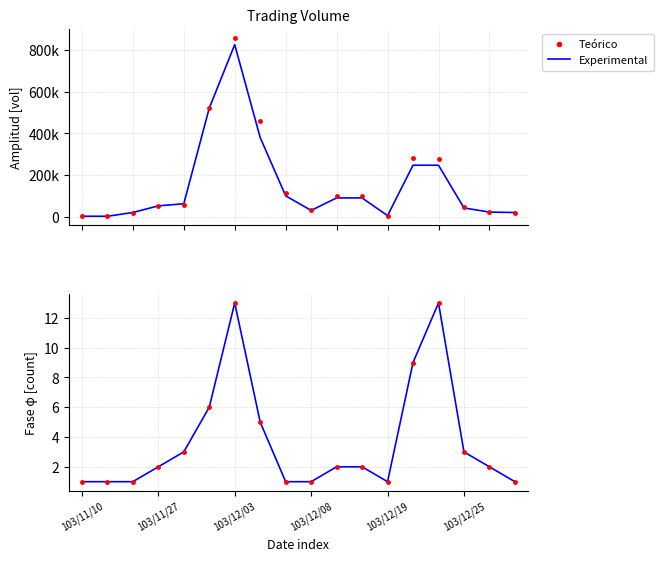

What is the sum of all col_1 values?

2758000